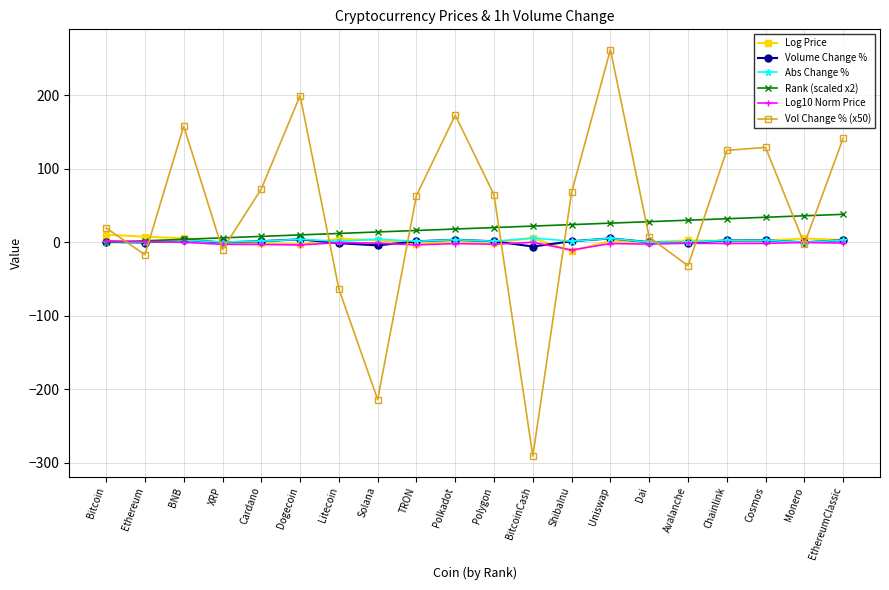

The value of Abs Change % at EthereumClassic is 2.8. True or false?

True